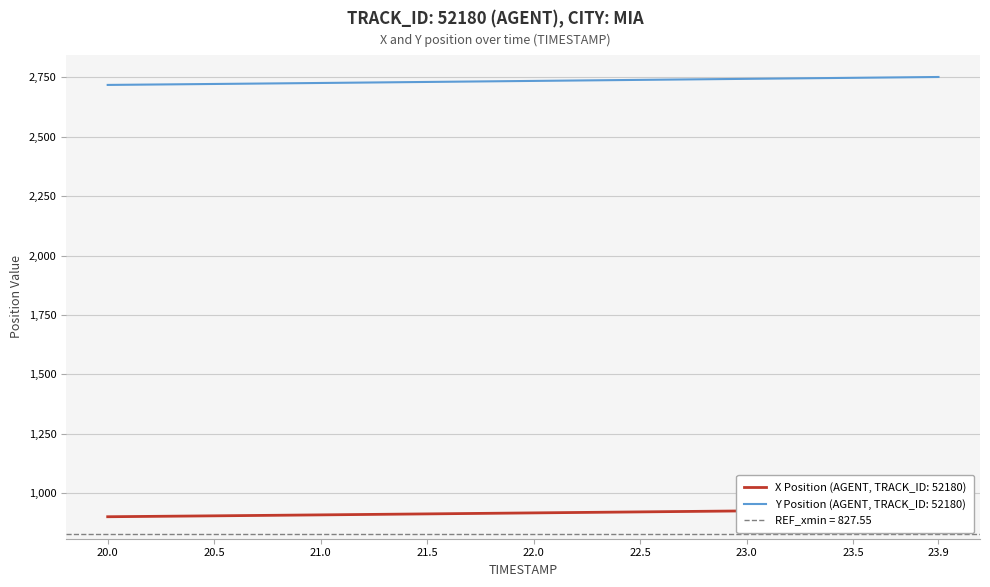

Rank the series by their average value, from highest to lowest.

Y, X